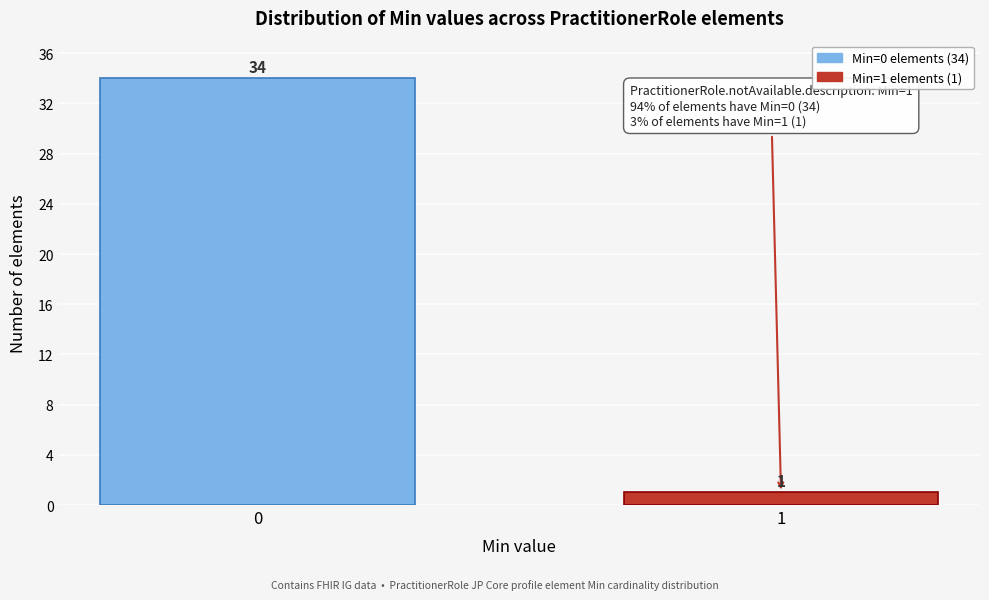

Reading left to right, list all the values displayed in this chart.

0=34	1=1